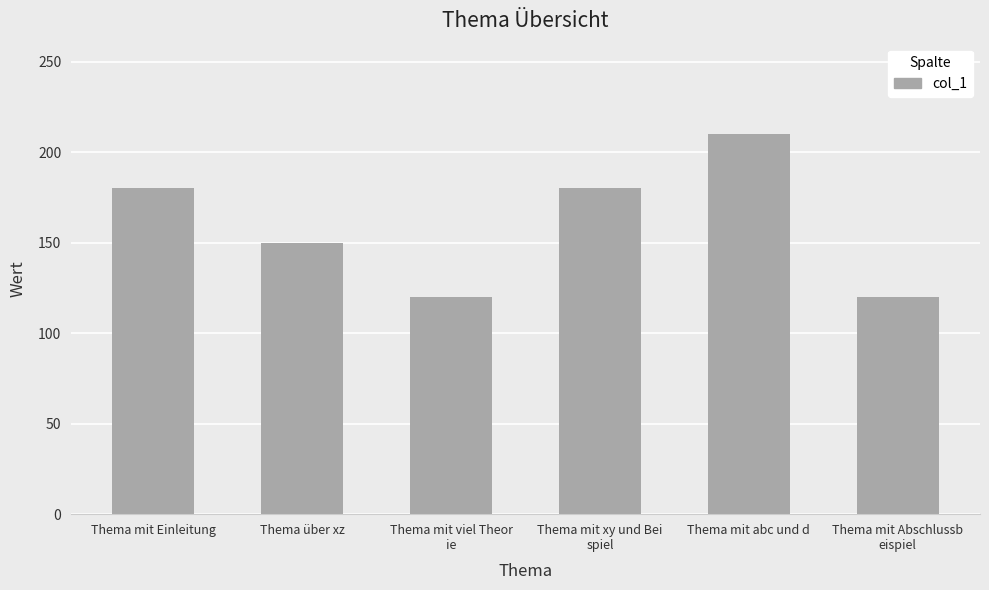

Reading left to right, what are all the values shown in this chart?

Thema mit Einleitung=180	Thema über xz=150	Thema mit viel Theor
ie=120	Thema mit xy und Bei
spiel=180	Thema mit abc und d=210	Thema mit Abschlussb
eispiel=120